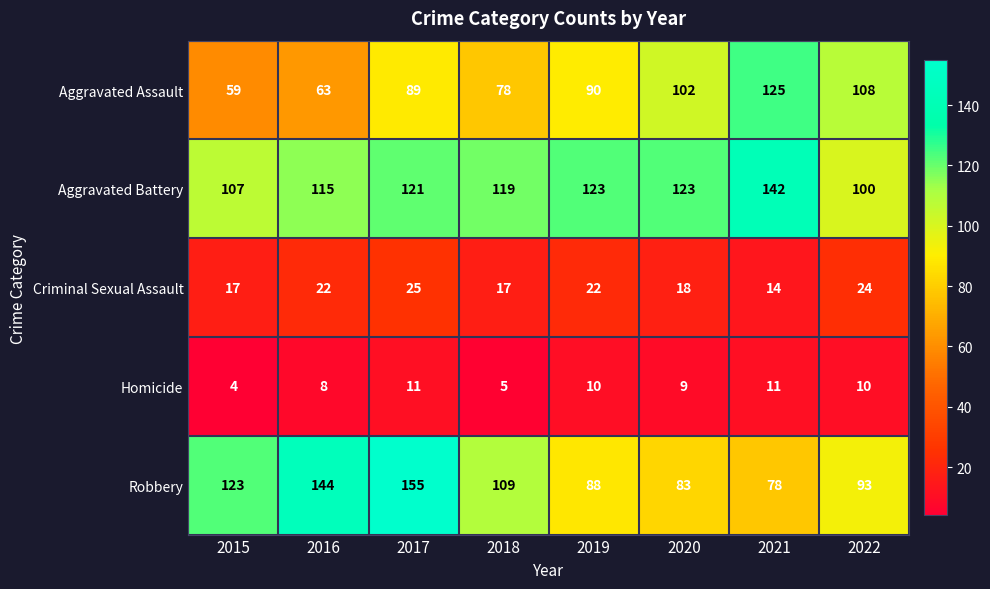

At which label is Aggravated Assault closest to 92?

2019